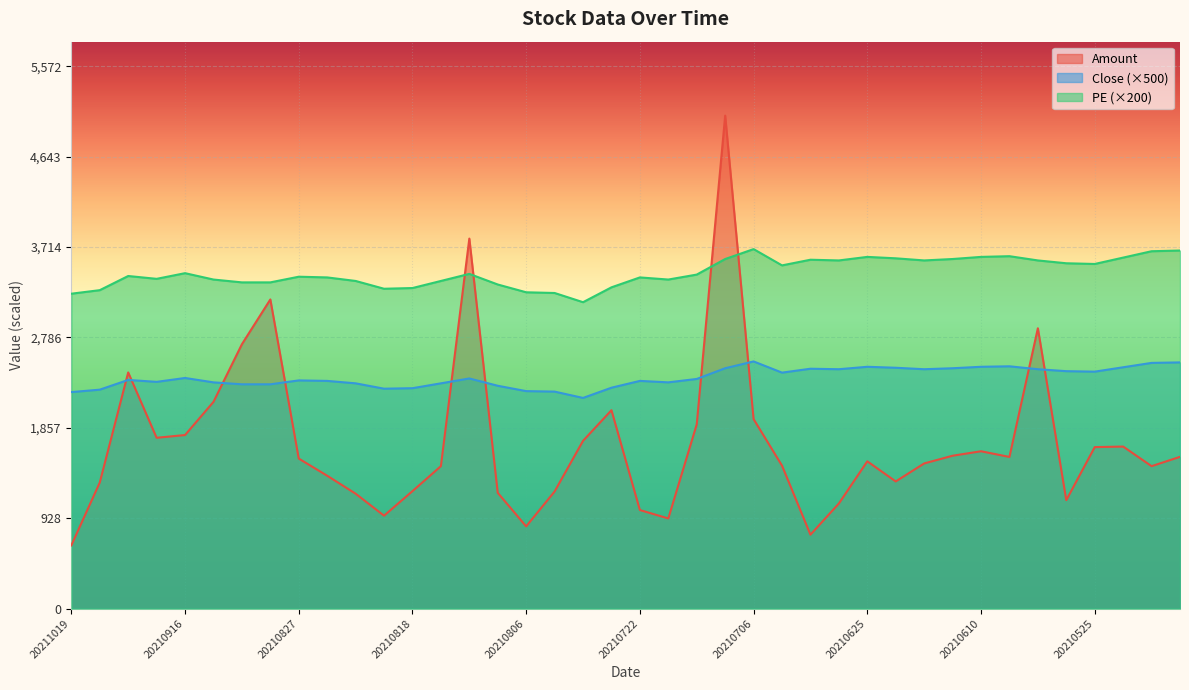

Does the chart display data point markers on the line(s)?

No